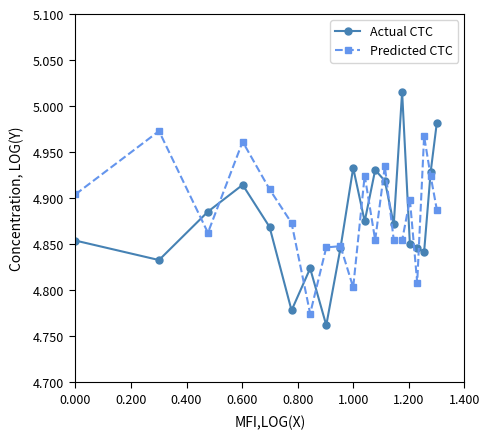

At how many categories does at least one series exceed 4?

20